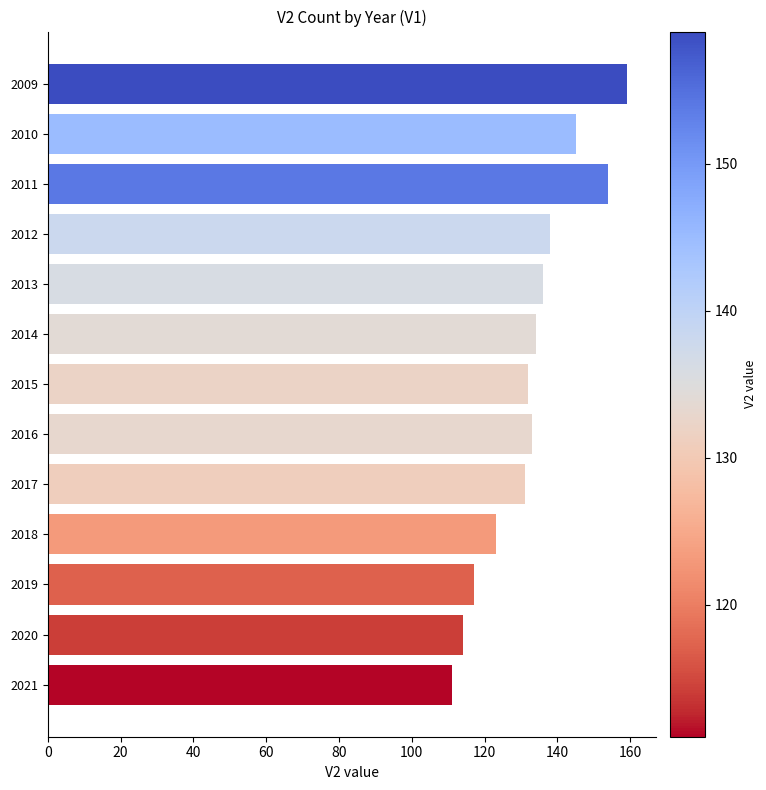

What is the value of the 6th bar from the top?

134